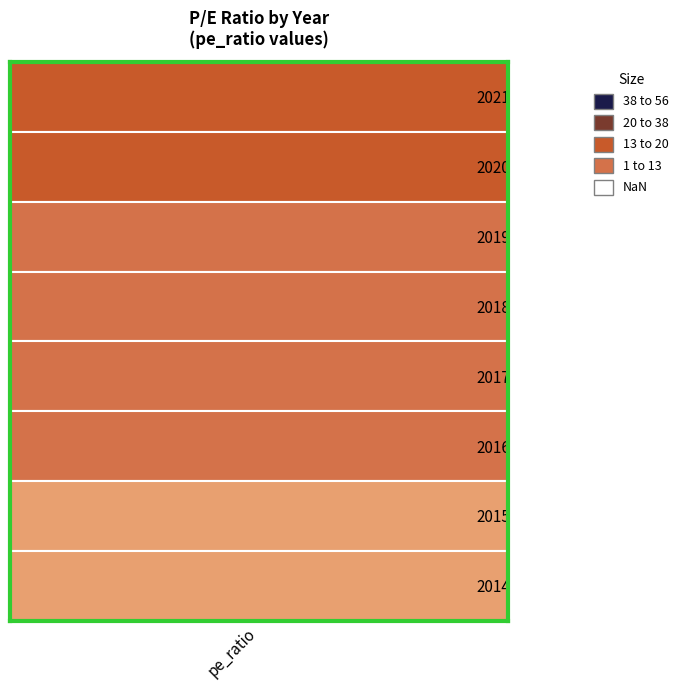

Approximately how many times larger is the value at 2016 compared to 2014?

1.9